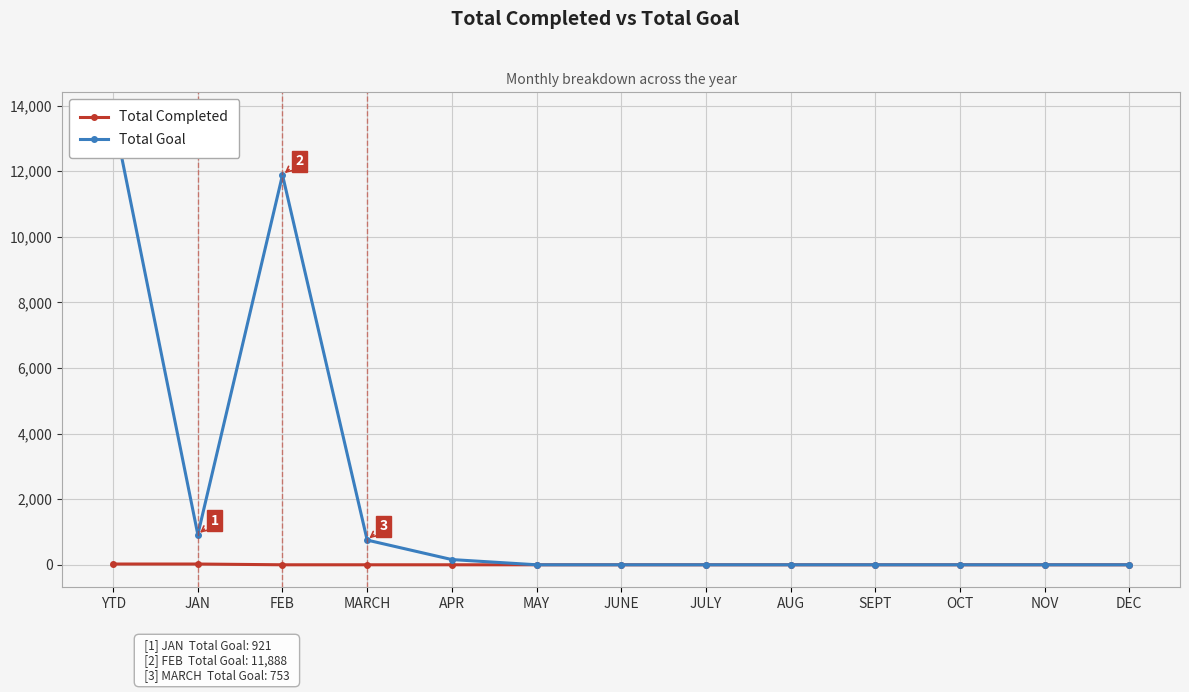

At which category does Total Goal reach its first local valley?

JAN